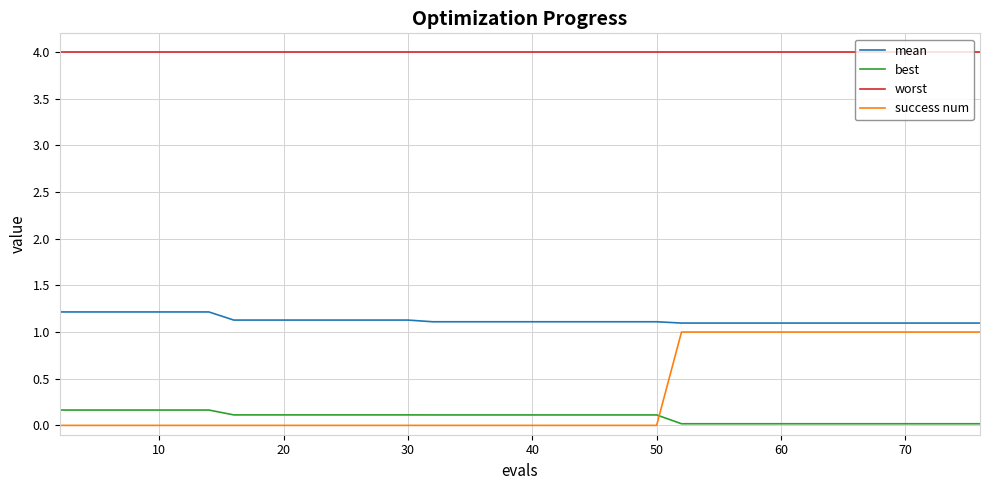

What are all the series names shown in the legend?

mean, best, worst, success num